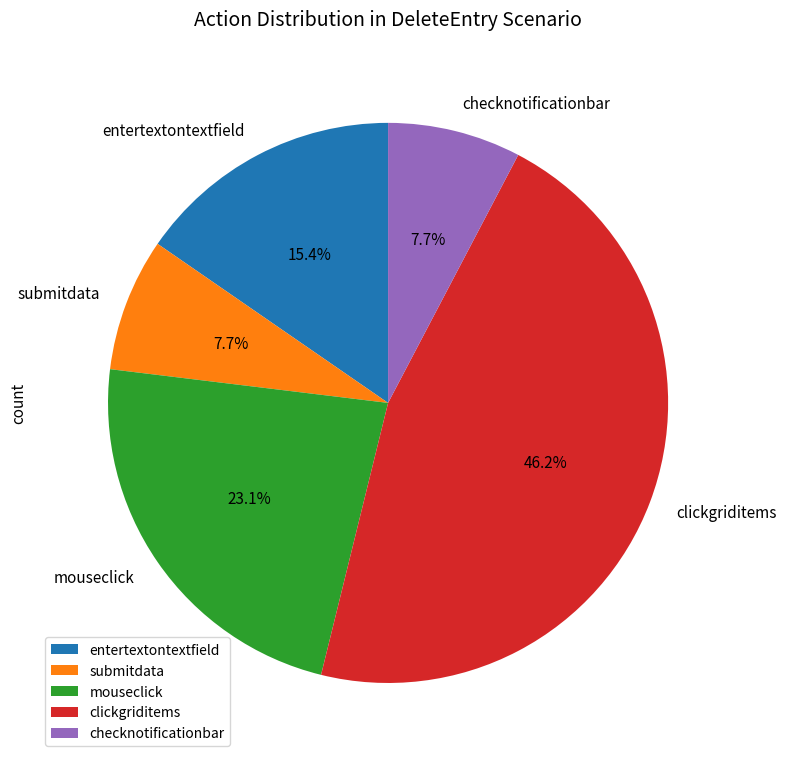

What portion of the pie excludes checknotificationbar?

92.3%